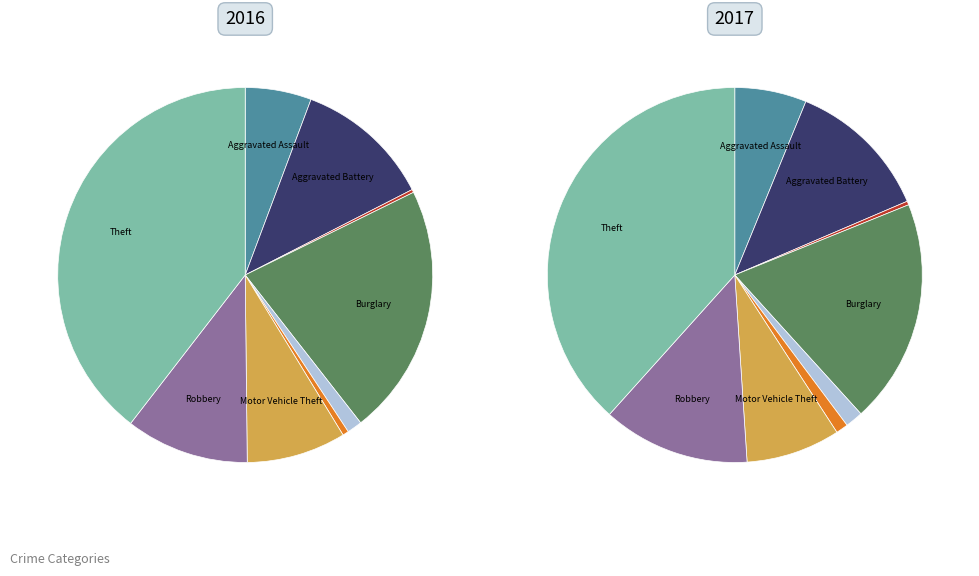

Does Motor Vehicle Theft represent more than half of the total?

No